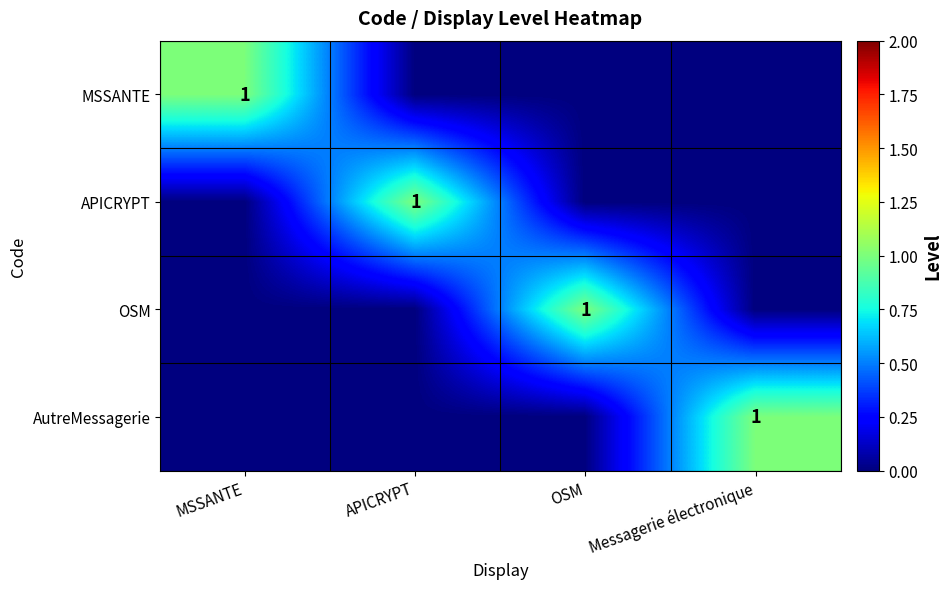

True or false: AutreMessagerie has a value of 1 at Messagerie électronique.

True